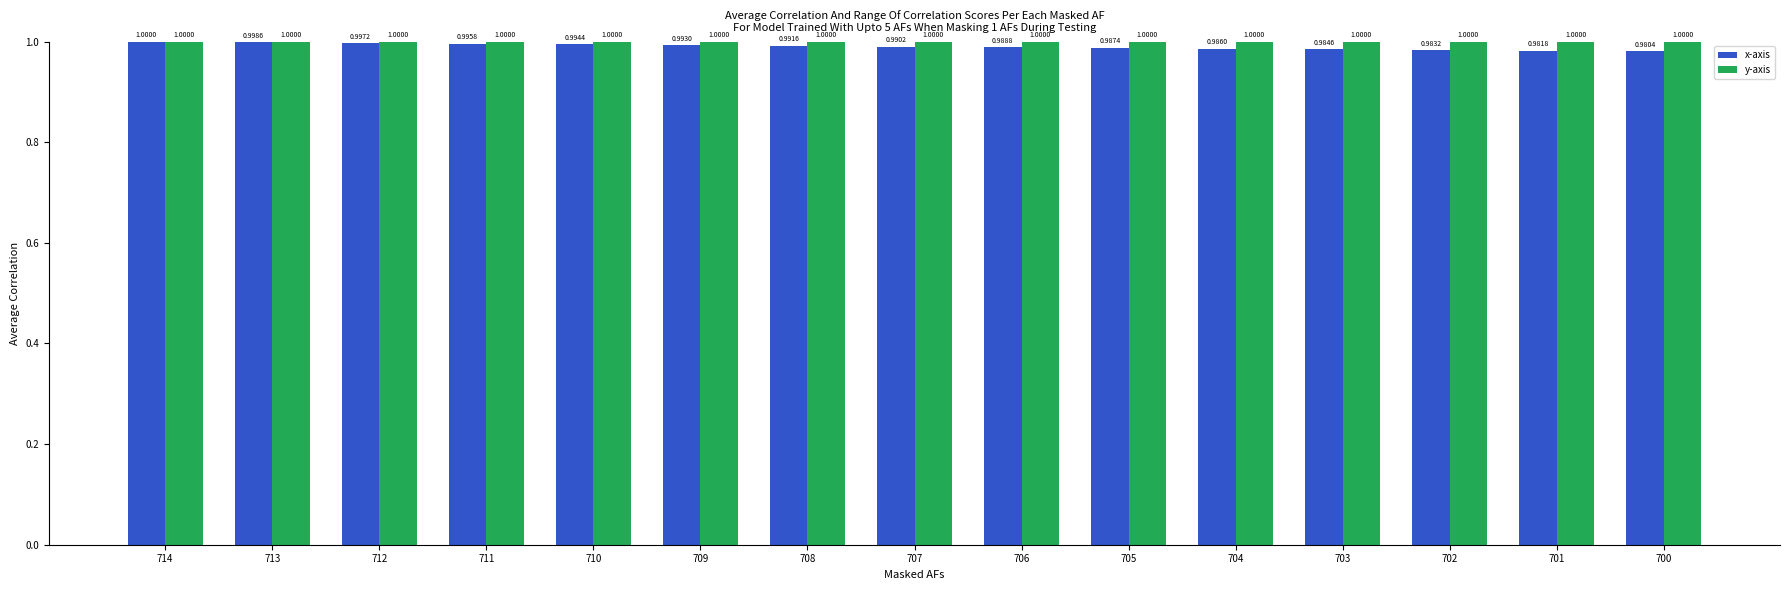

What is the approximate value of x-axis at 709?

1.0